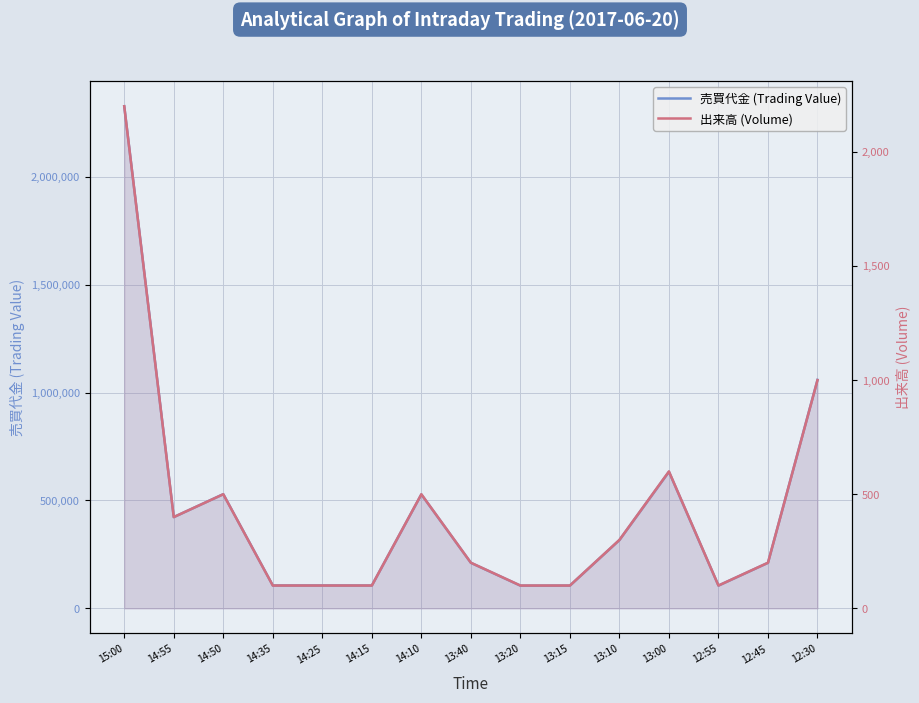

How many values in the 売買代金 (Trading Value) series exceed 211000?

7